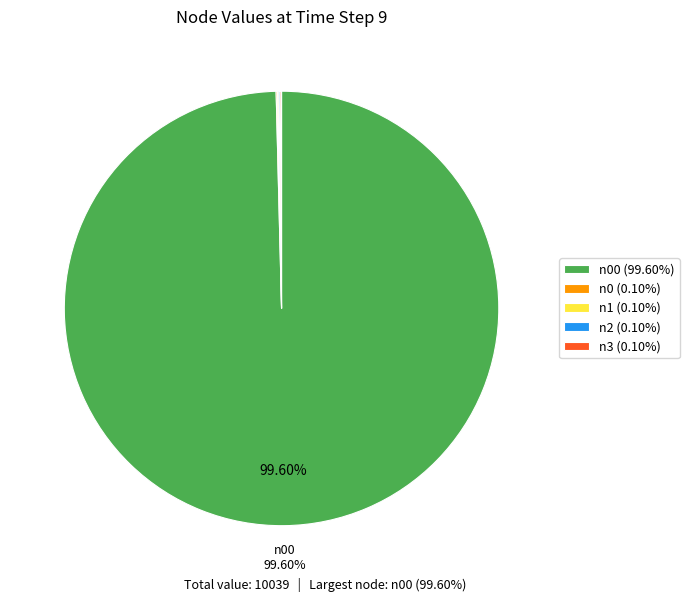

Is there any slice that represents more than half of the pie?

Yes